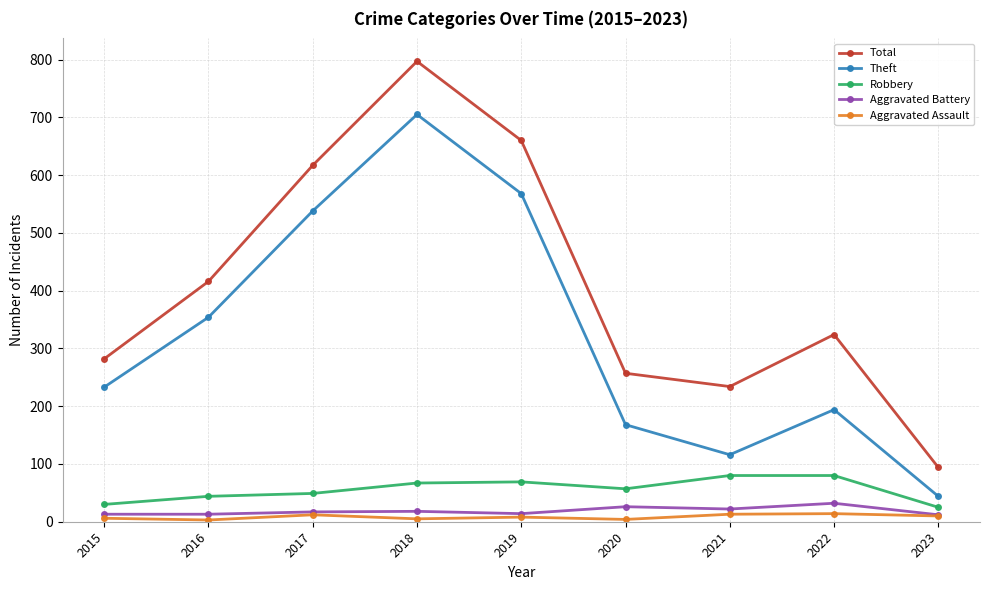

The value of Total at 2023 is 94. True or false?

True